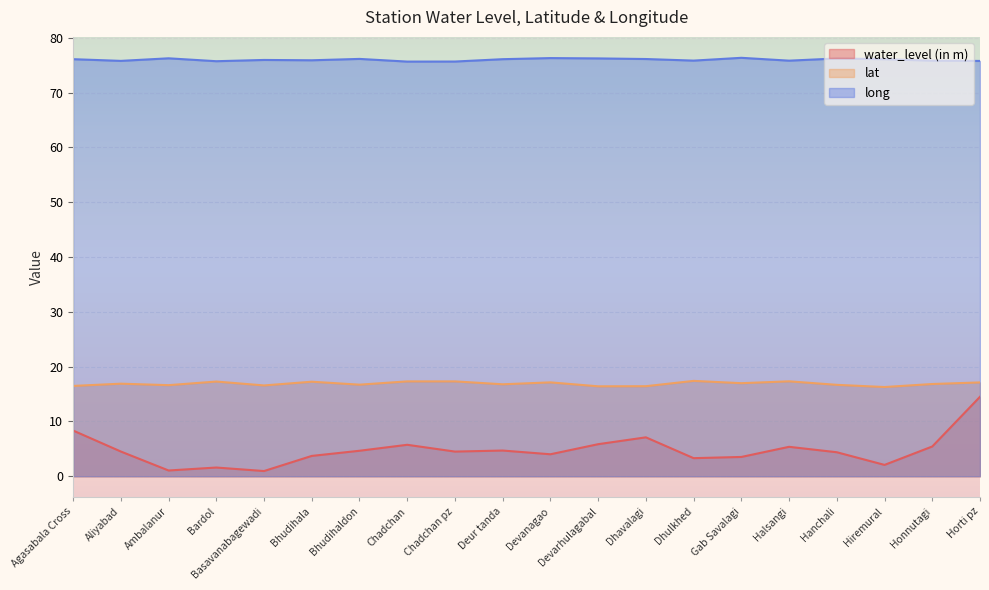

True or false: water_level (in m) and lat intersect in this chart.

False